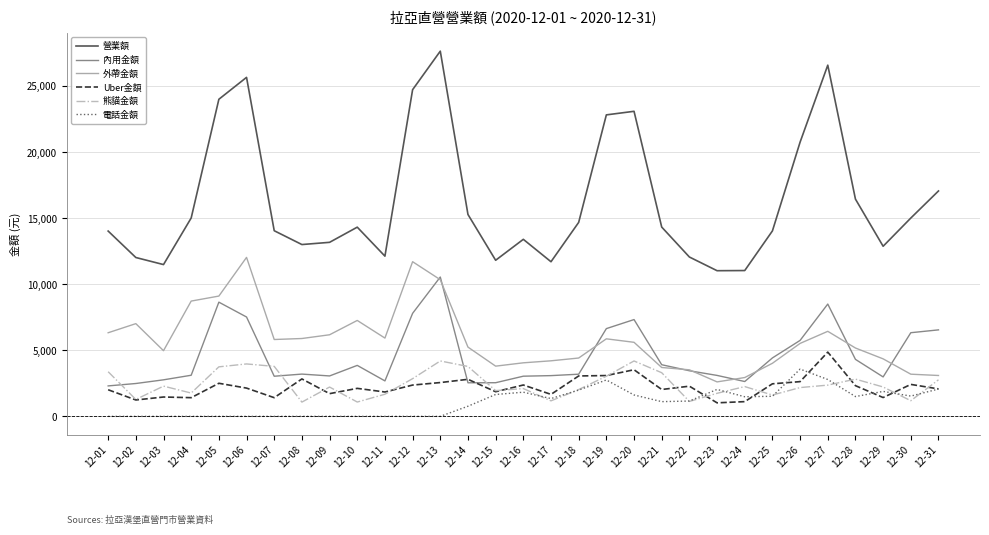

What is the lowest value of the 外帶金額 series?

2610